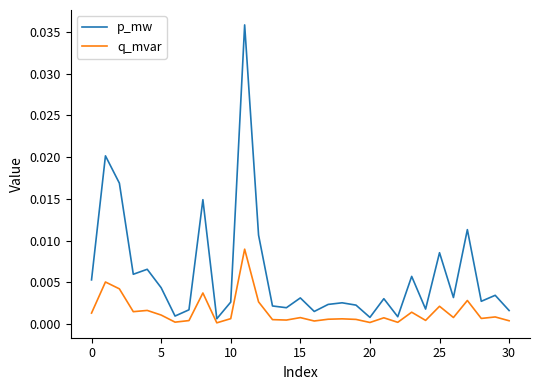

True or false: p_mw and q_mvar intersect in this chart.

False